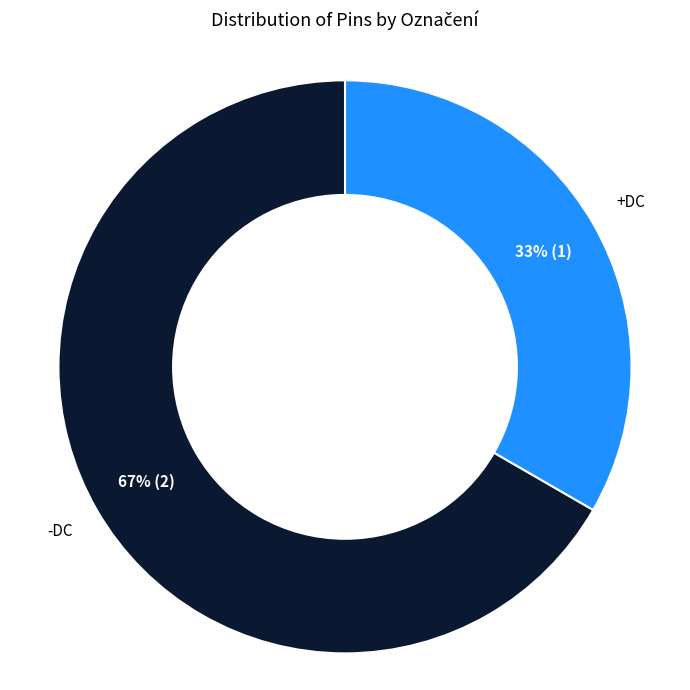

Does +DC represent more than half of the total?

No